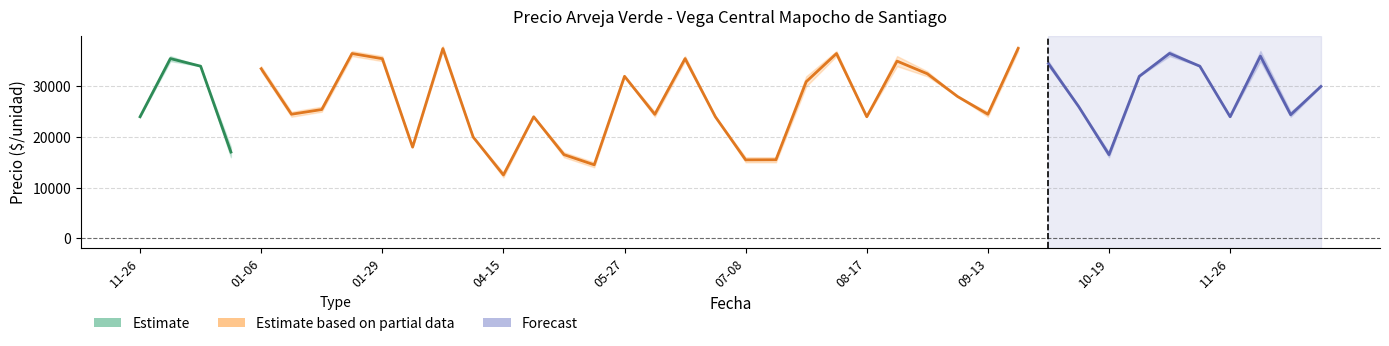

What is the lowest value of the Precio promedio ponderado series?

12500